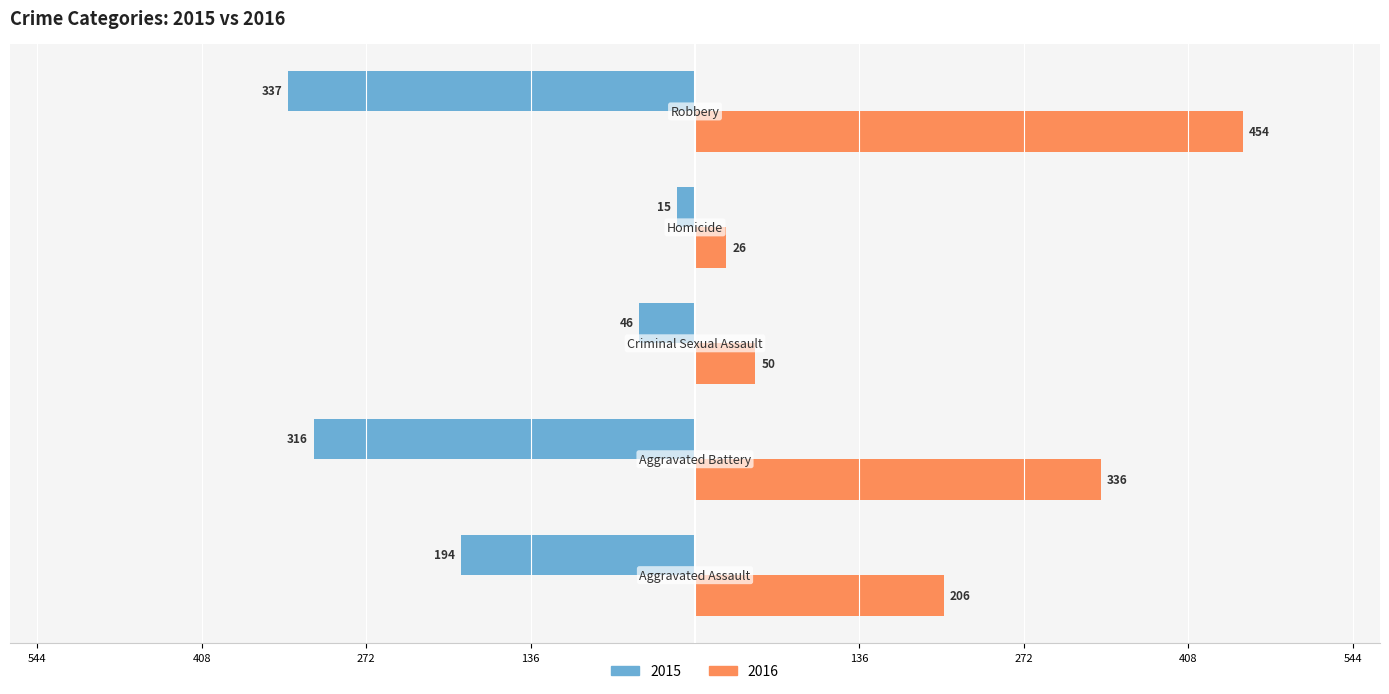

Reading left to right, extract all data points from this chart.

2015: Aggravated Assault=-194	Aggravated Battery=-316	Criminal Sexual Assault=-46	Homicide=-15	Robbery=-337
2016: Aggravated Assault=206	Aggravated Battery=336	Criminal Sexual Assault=50	Homicide=26	Robbery=454